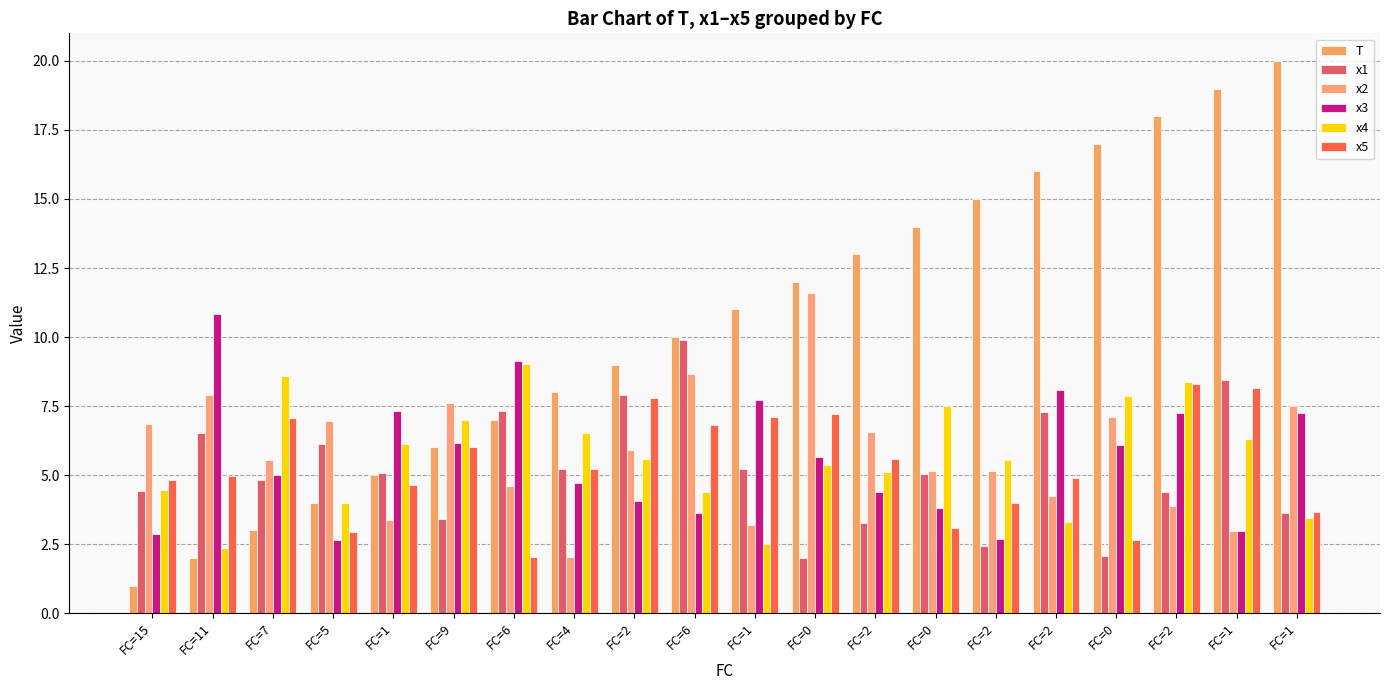

At which category is the sum across all series the highest?

FC=2